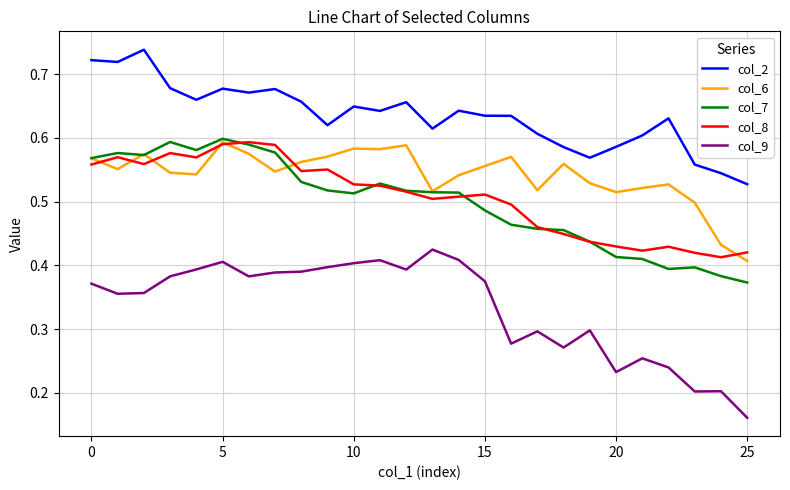

True or false: col_2 and col_6 intersect in this chart.

False